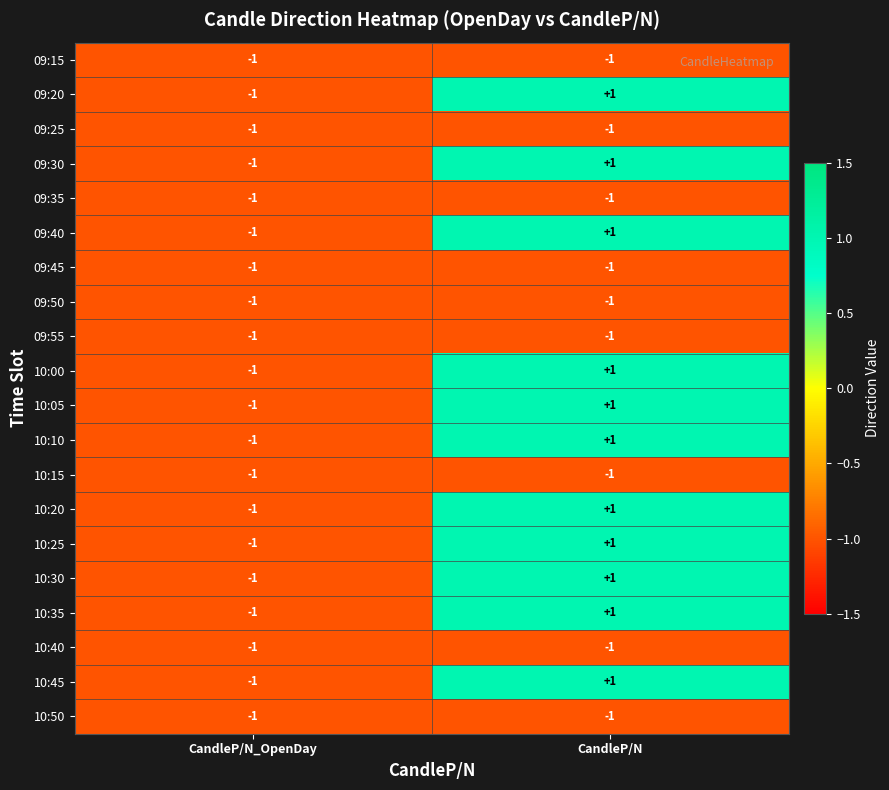

What is the maximum value shown in the chart?

1